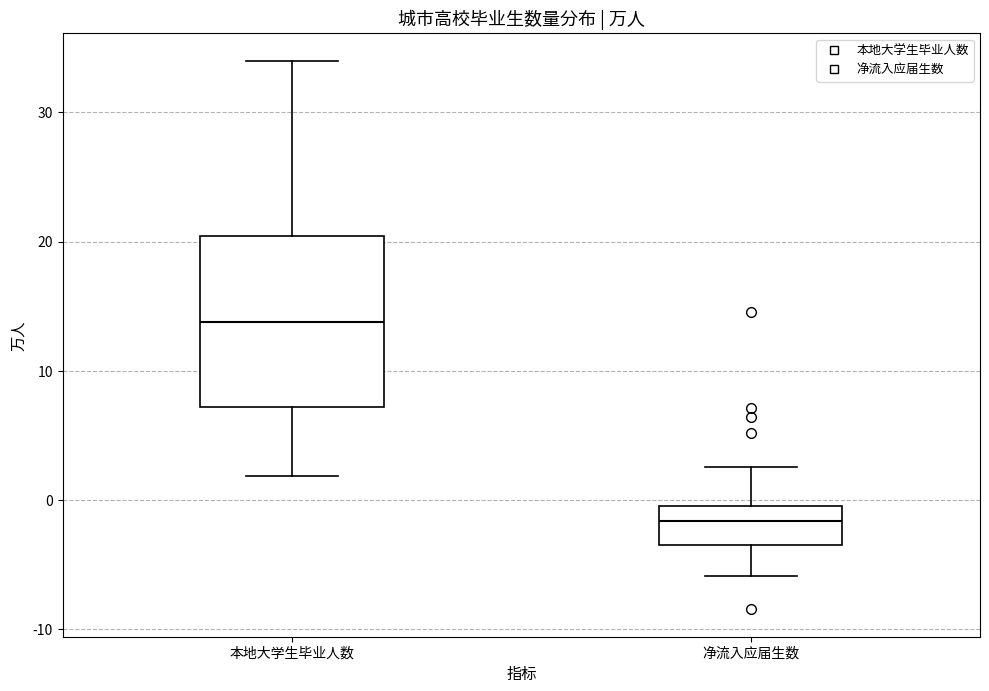

Reading left to right, transcribe this box plot: for each box, give where its median line is, the range the box spans, and where its two whiskers end, as read against the y-axis. The values are not printed on the chart, so give them approximately, as read against the axis.

本地大学生毕业人数: median 14, box 7 to 20, whiskers 2 to 34
净流入应届生数: median -2, box -3 to 0, whiskers -6 to 3